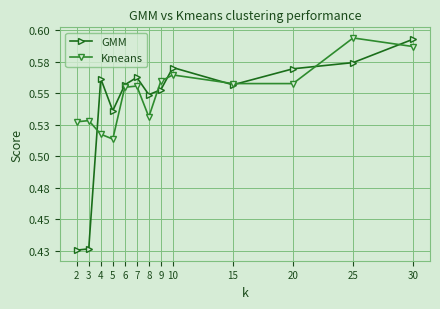

True or false: Kmeans has a value of 0.8 at 3.

False